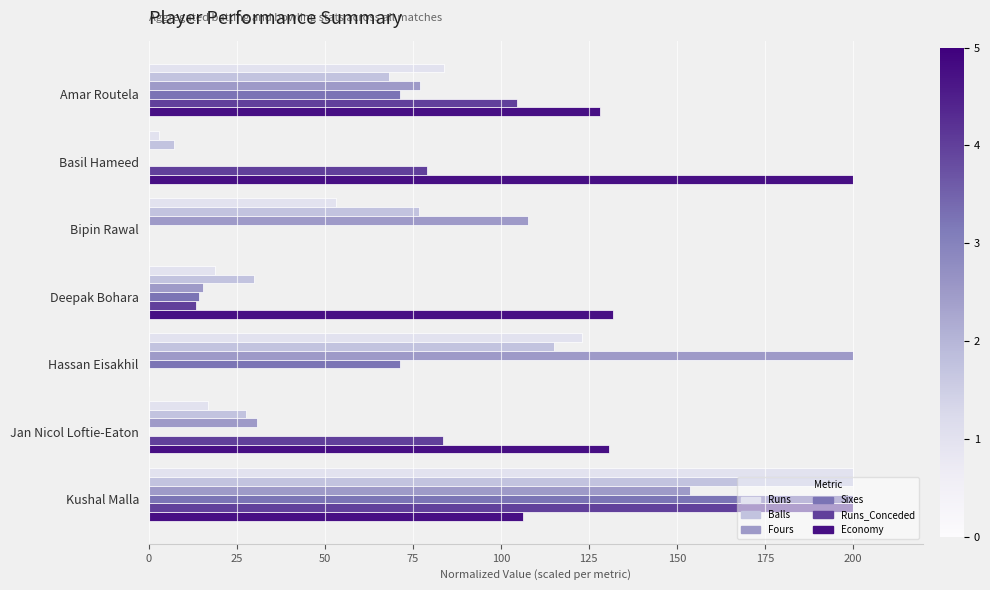

Where is Runs_Conceded nearest to the value 100?

Amar Routela